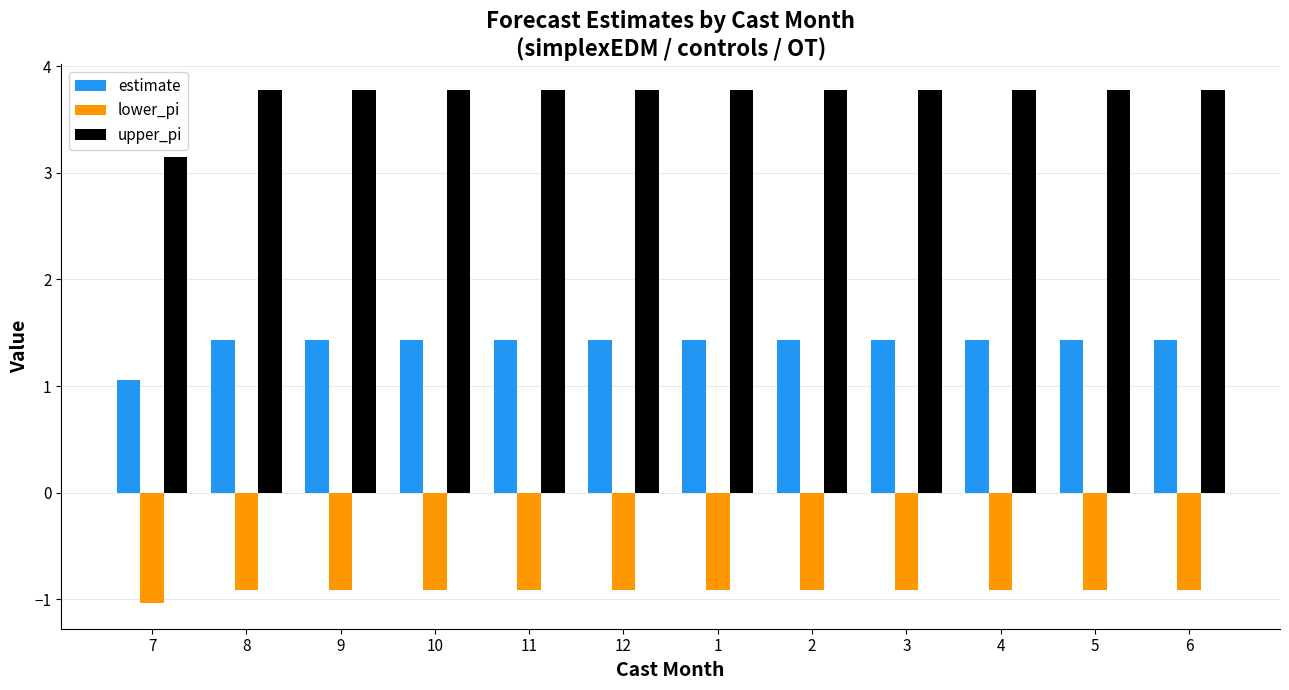

At 9, list the series in order from smallest to largest.

lower_pi, estimate, upper_pi